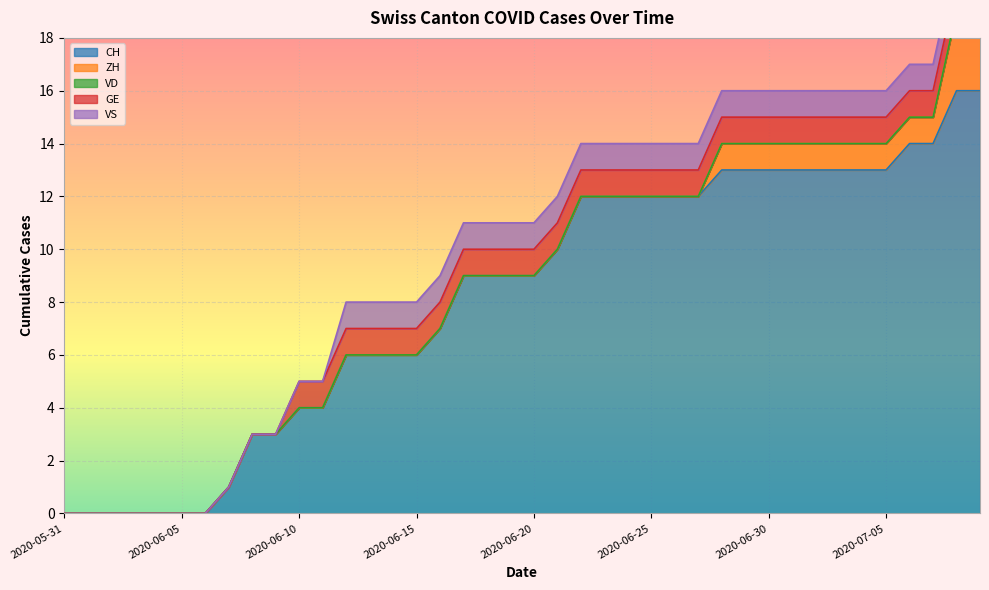

How many lines are shown in the chart?

5